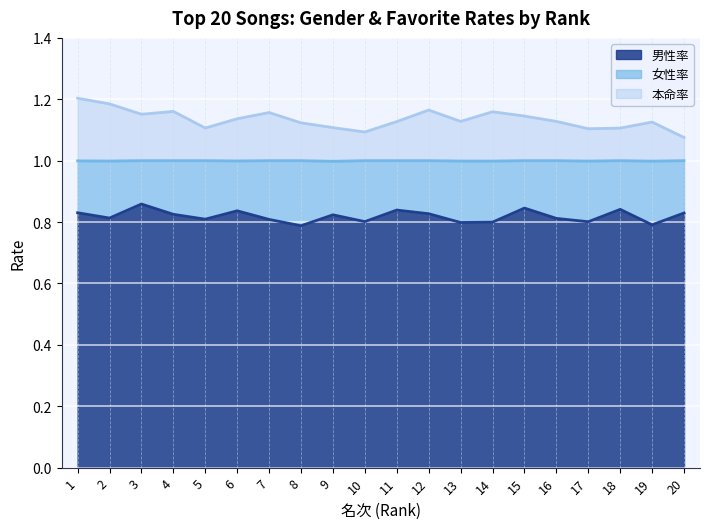

What is the total value across all series at 17?

1.1